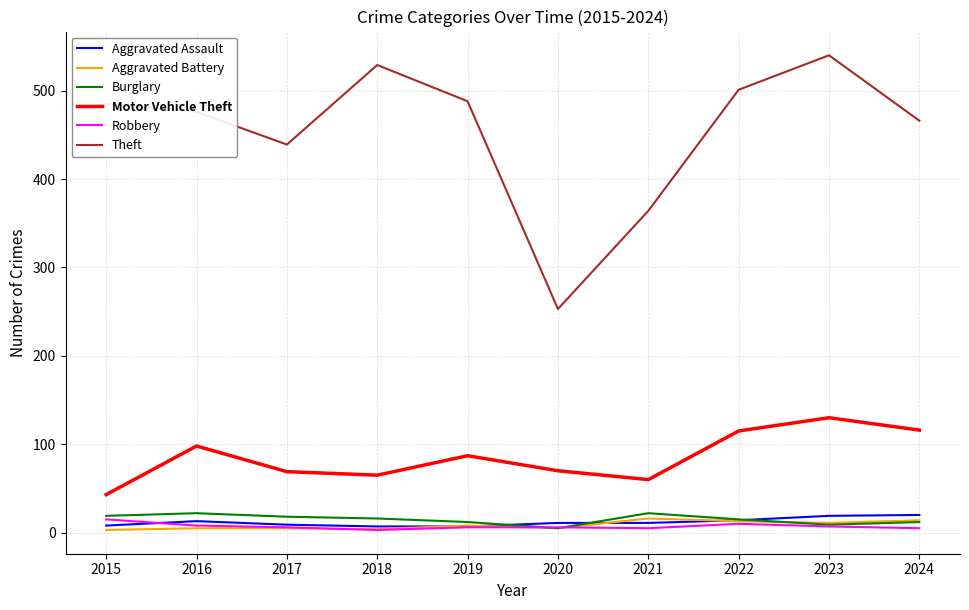

Which series has the largest total across all categories?

Theft